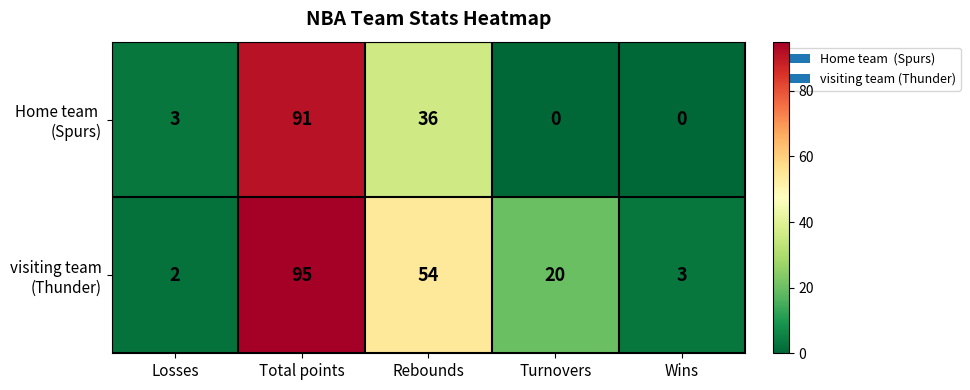

What is the total value across all series at Rebounds?

90